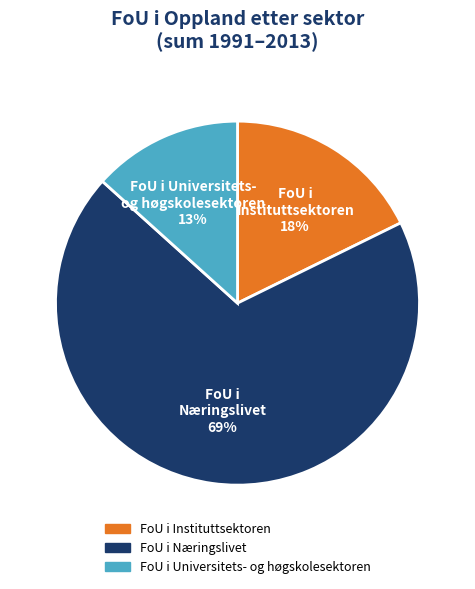

Does any single category account for the majority?

Yes